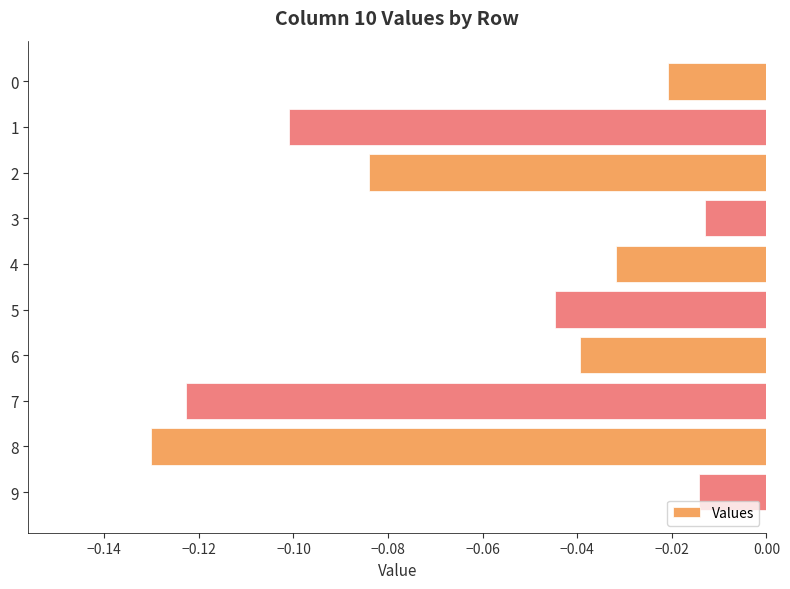

Between 5 and 1, which is larger?

5